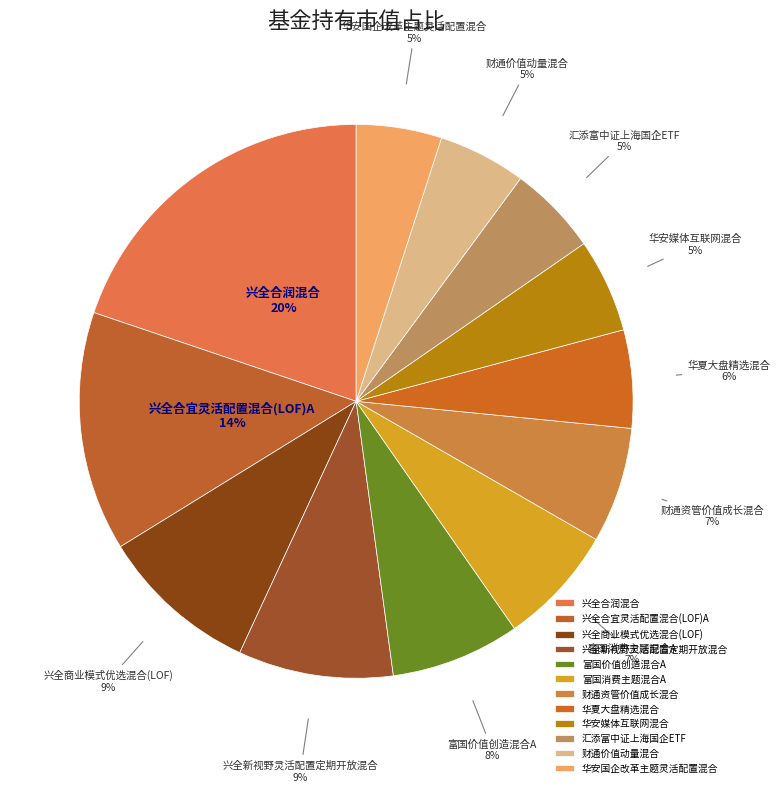

Which slice is the largest?

兴全合润混合